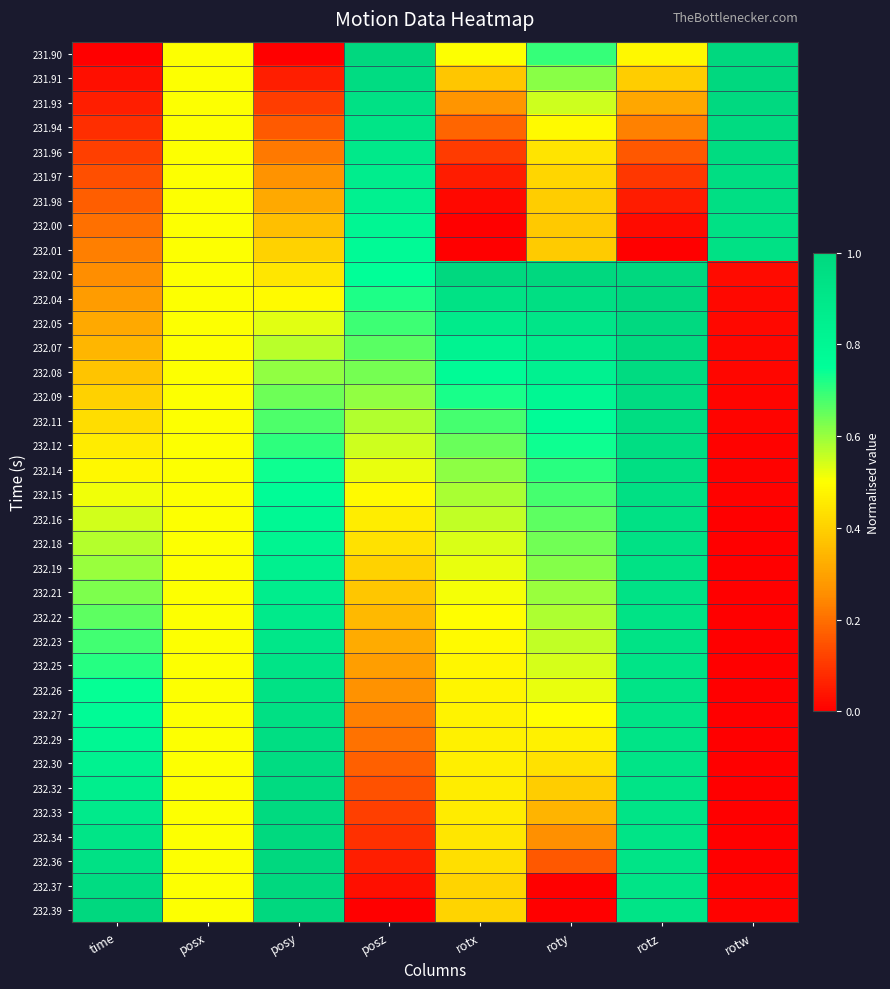

How many distinct data groups are displayed?

36